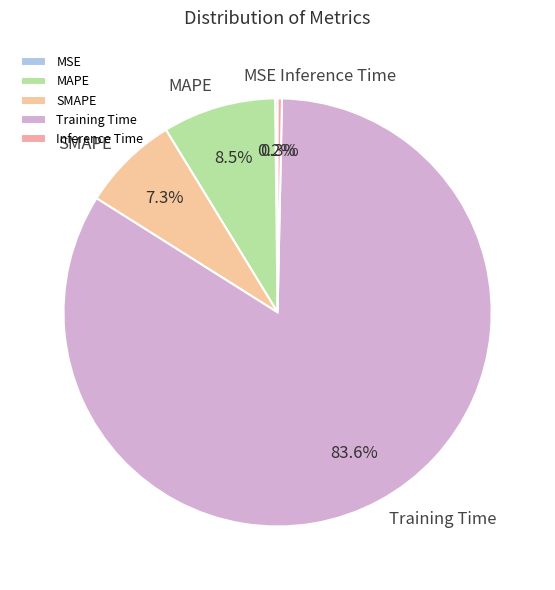

To the nearest percent, what percentage of the pie is Training Time?

84%